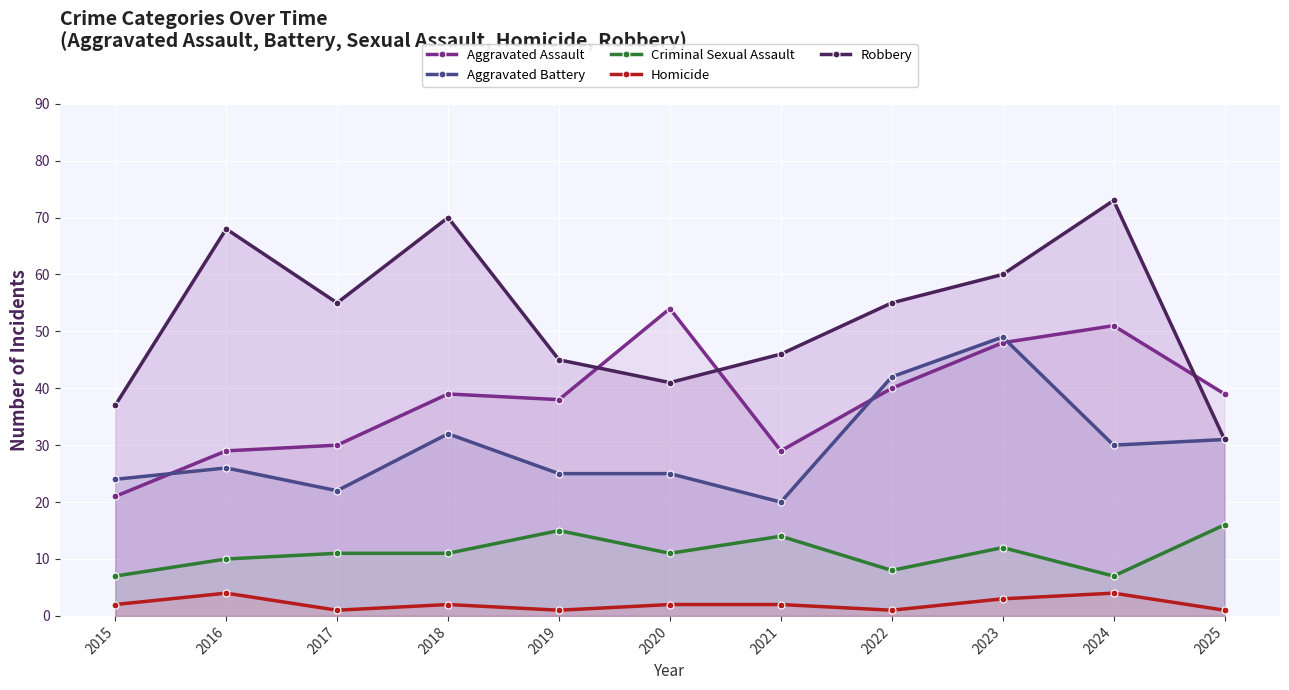

At which category is the sum across all series the highest?

2023